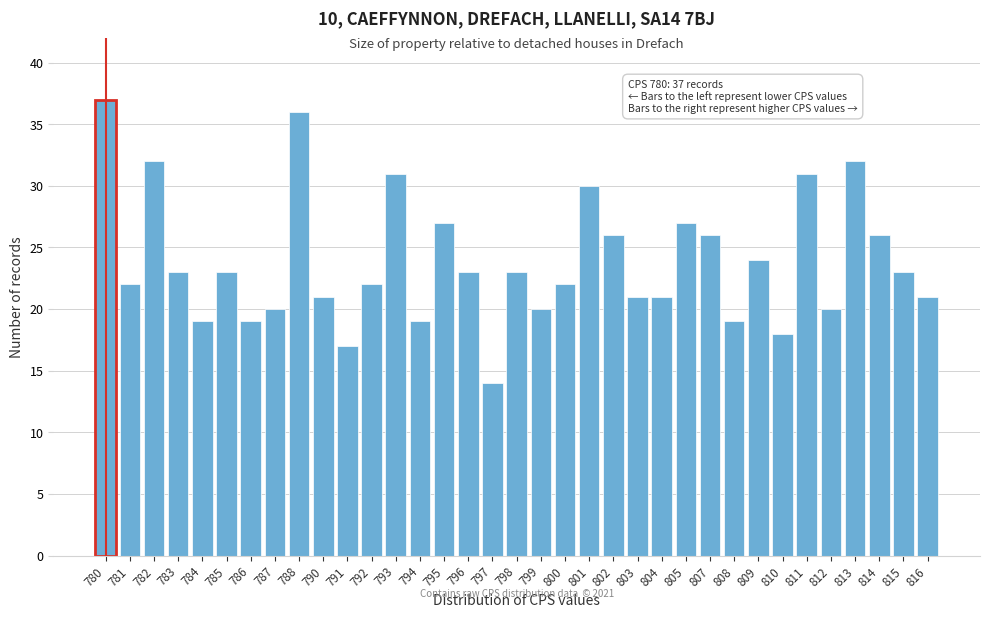

What is the sum of all values?

835